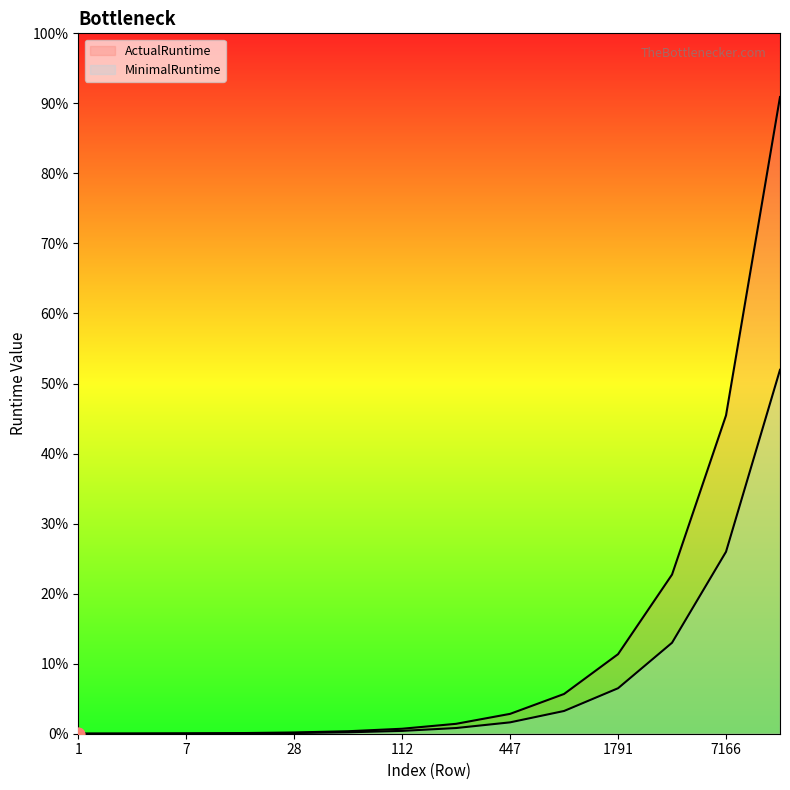

At how many categories does at least one series exceed 2210?

3